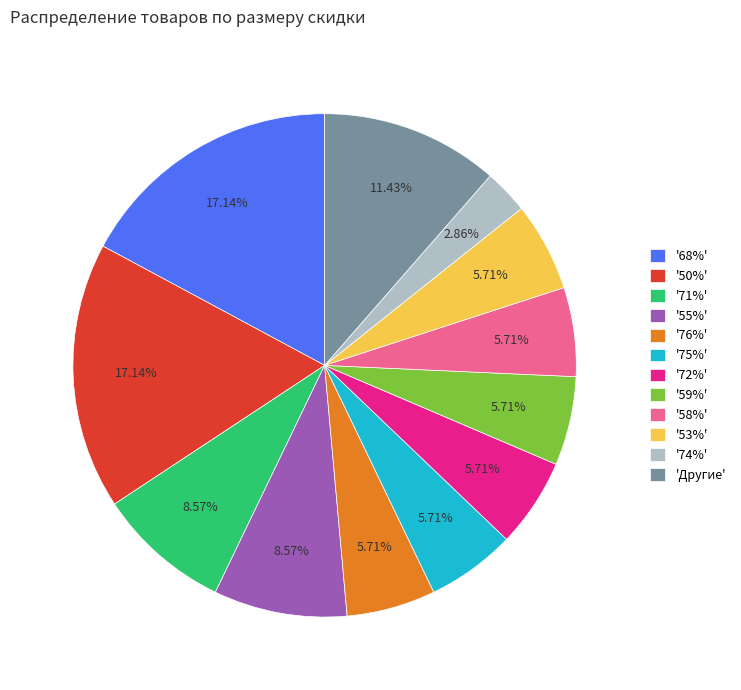

What is the smallest slice in the pie chart?

'74%'